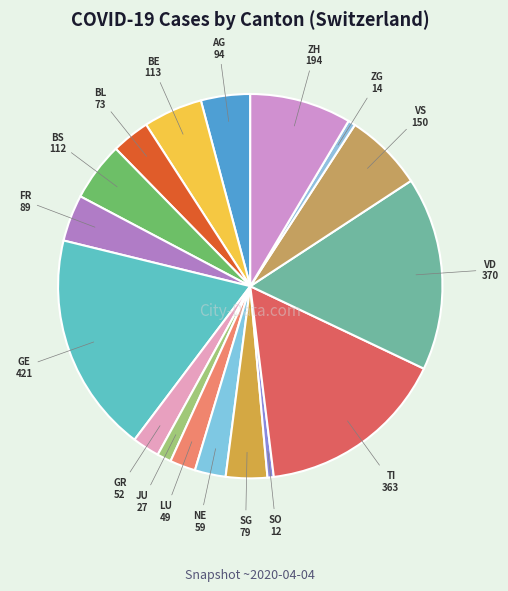

Rank the categories by value from lowest to highest.

SO, ZG, JU, LU, GR, NE, BL, SG, FR, AG, BS, BE, VS, ZH, TI, VD, GE